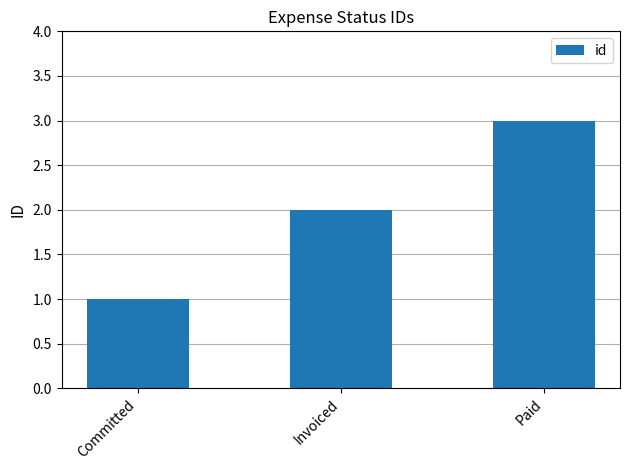

Is it true that the value at Invoiced is 3?

False